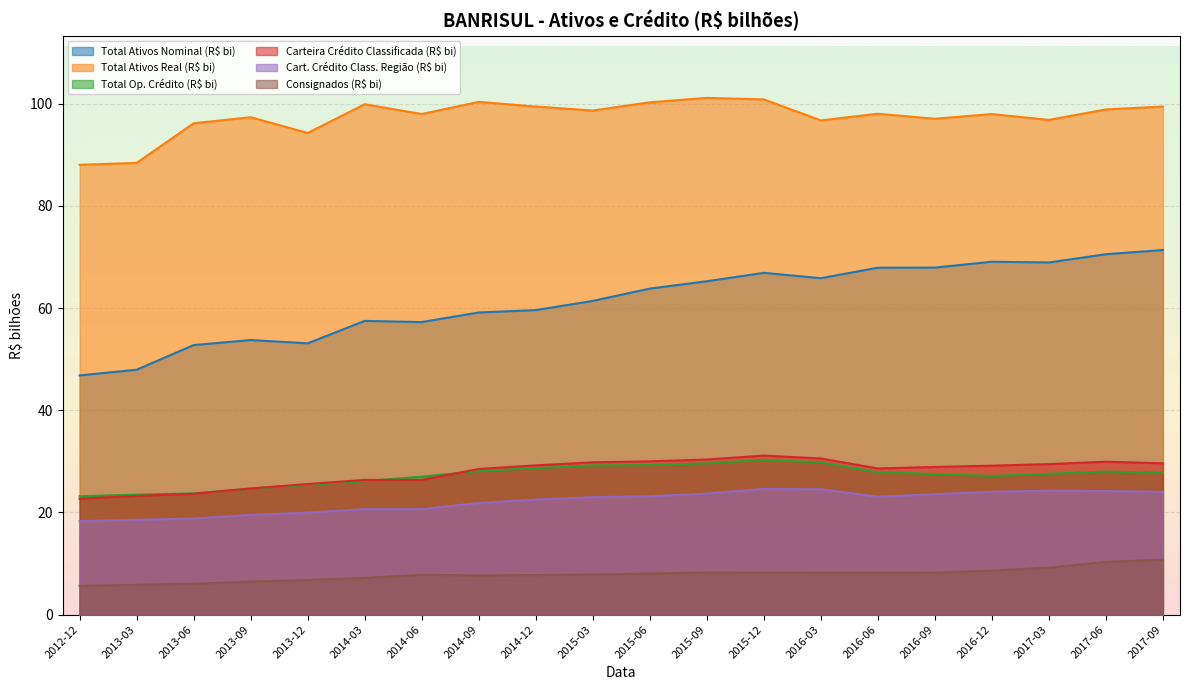

At which category is the sum across all series the highest?

2017-09